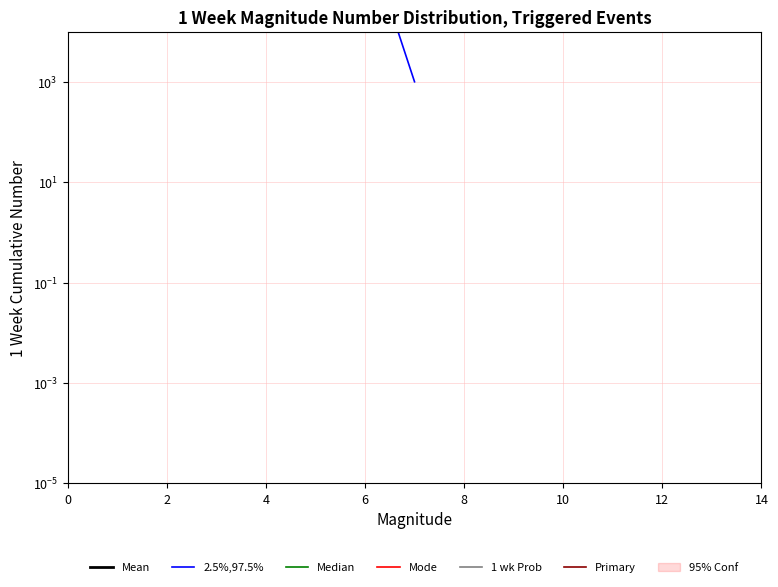

What is the label of the 14th point from the left?

13